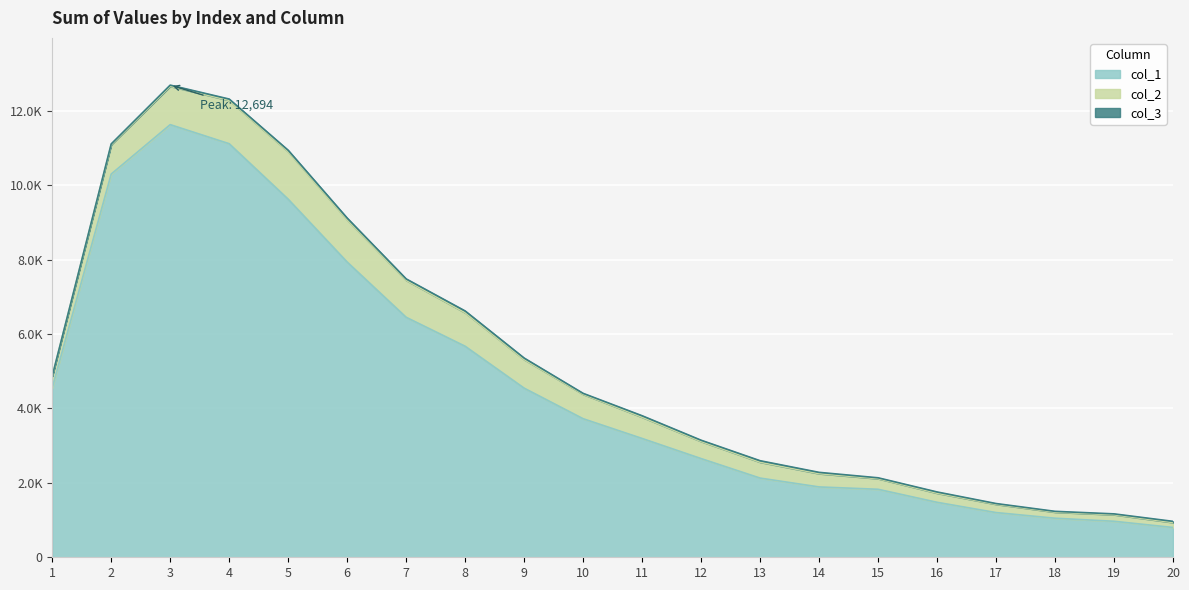

Reading left to right, transcribe all the data shown in this chart.

col_1: 1=4554	2=10303	3=11631	4=11118	5=9627	6=7937	7=6452	8=5673	9=4547	10=3725	11=3194	12=2653	13=2129	14=1891	15=1828	16=1478	17=1202	18=1050	19=968	20=801
col_2: 1=312	2=789	3=1031	4=1165	5=1277	6=1135	7=993	8=901	9=768	10=656	11=571	12=460	13=427	14=357	15=285	16=245	17=222	18=163	19=176	20=133
col_3: 1=4	2=21	3=32	4=36	5=38	6=47	7=39	8=48	9=41	10=26	11=40	12=34	13=40	14=35	15=24	16=33	17=21	18=22	19=23	20=32